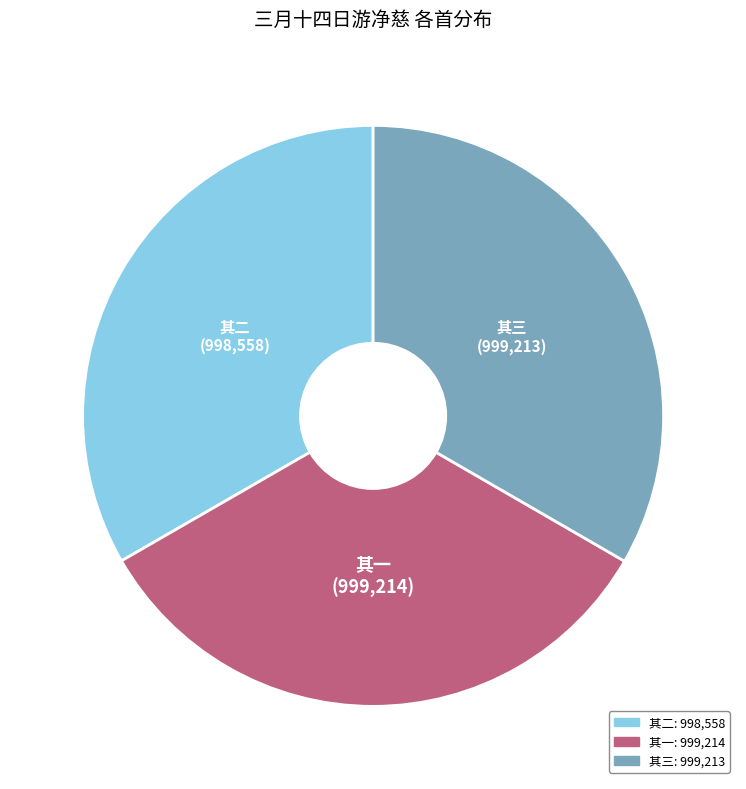

Is there any slice that represents more than half of the pie?

No